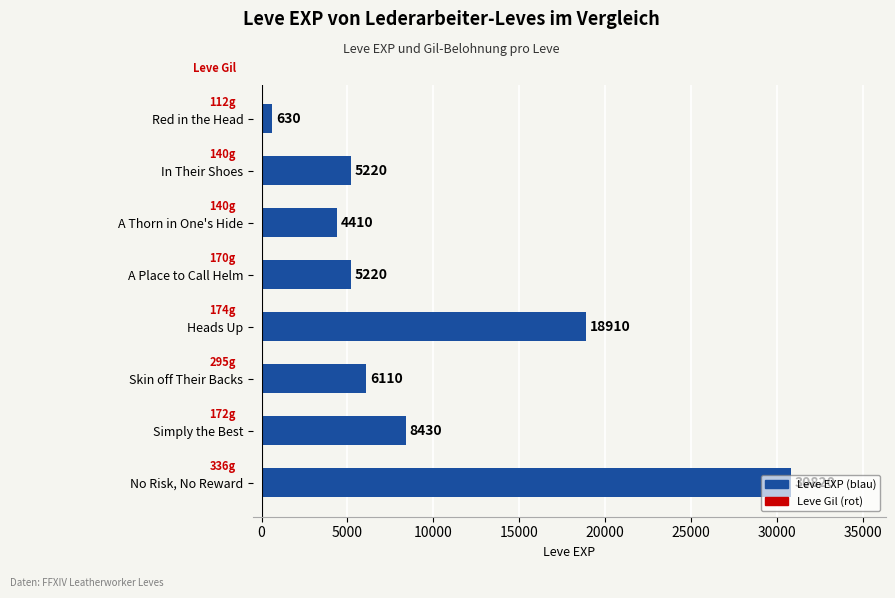

What position from the top is Skin off Their Backs?

6